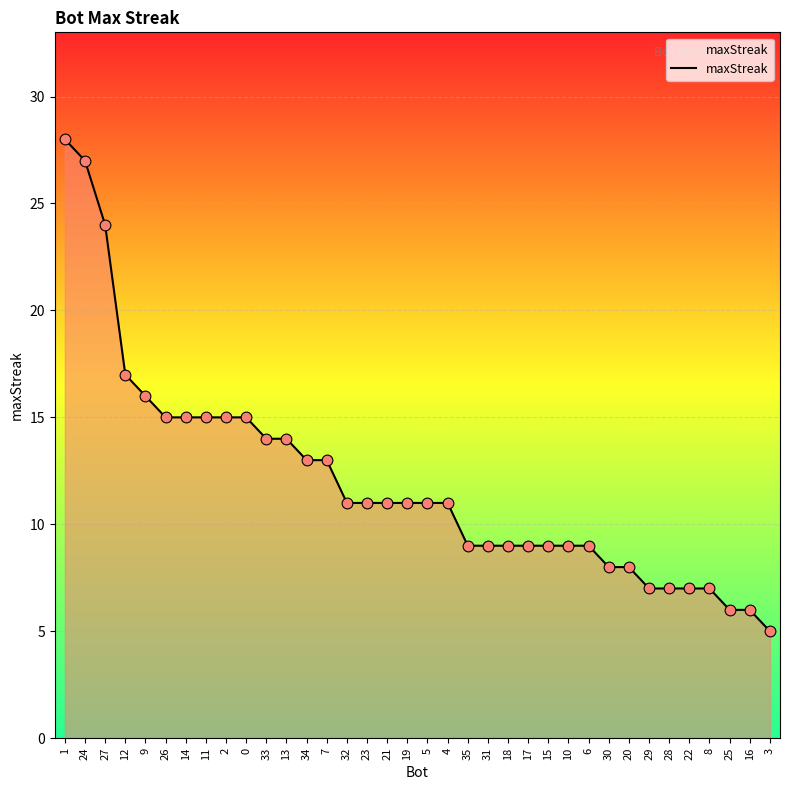

What is the ratio of the value at 13 to the value at 14?

0.9